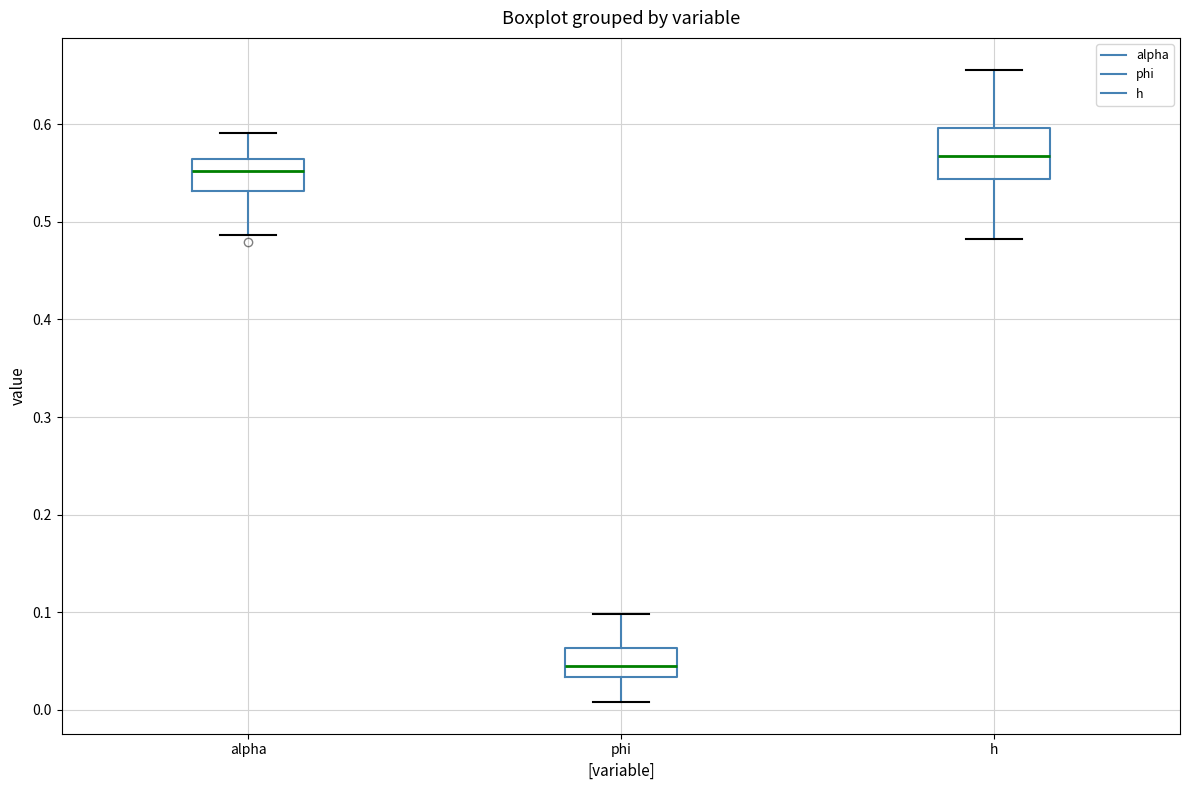

Which box has the highest median line?

h